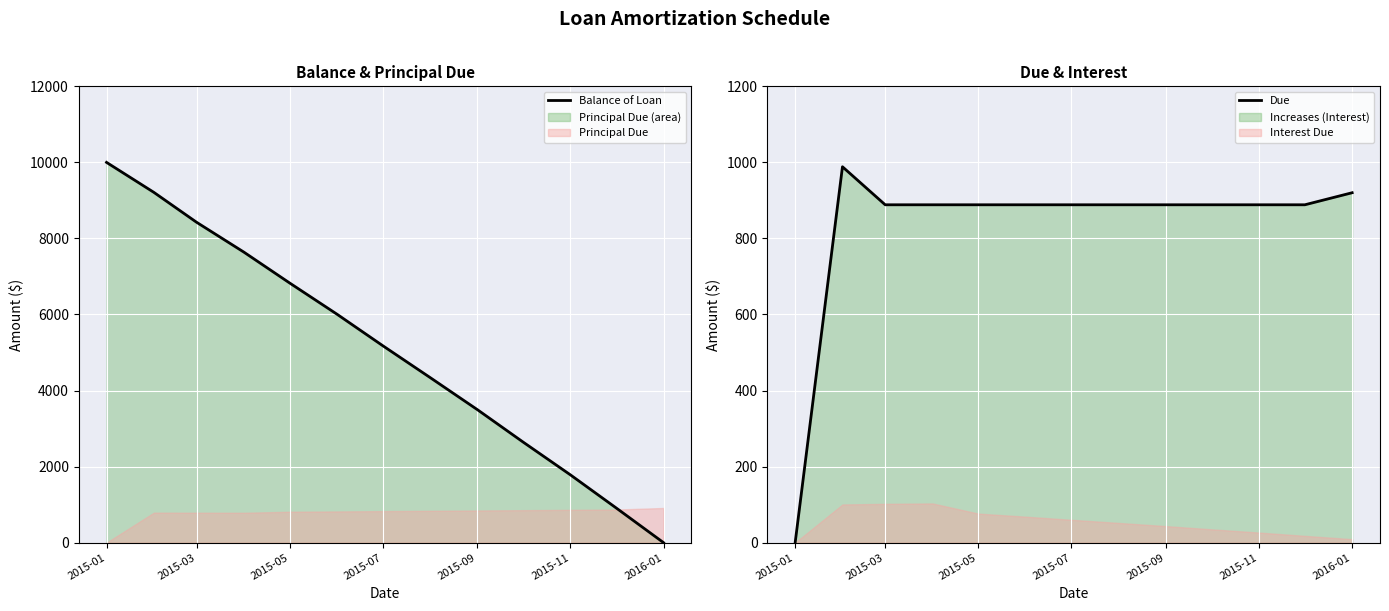

The Due series shows 888.5 at 2015-09. True or false?

True